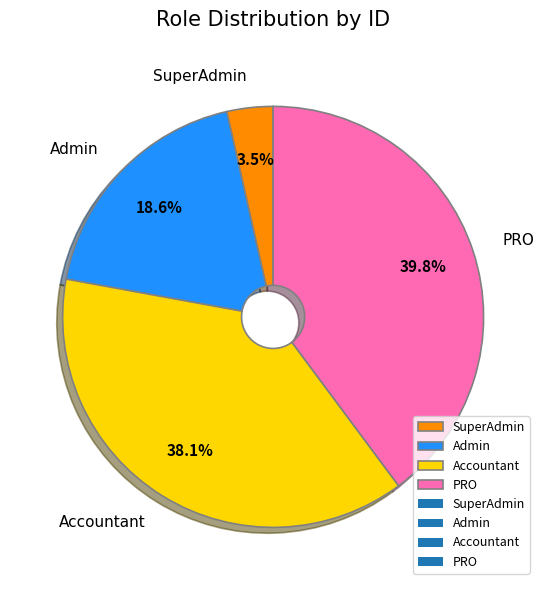

Between Admin and Accountant, which is larger?

Accountant